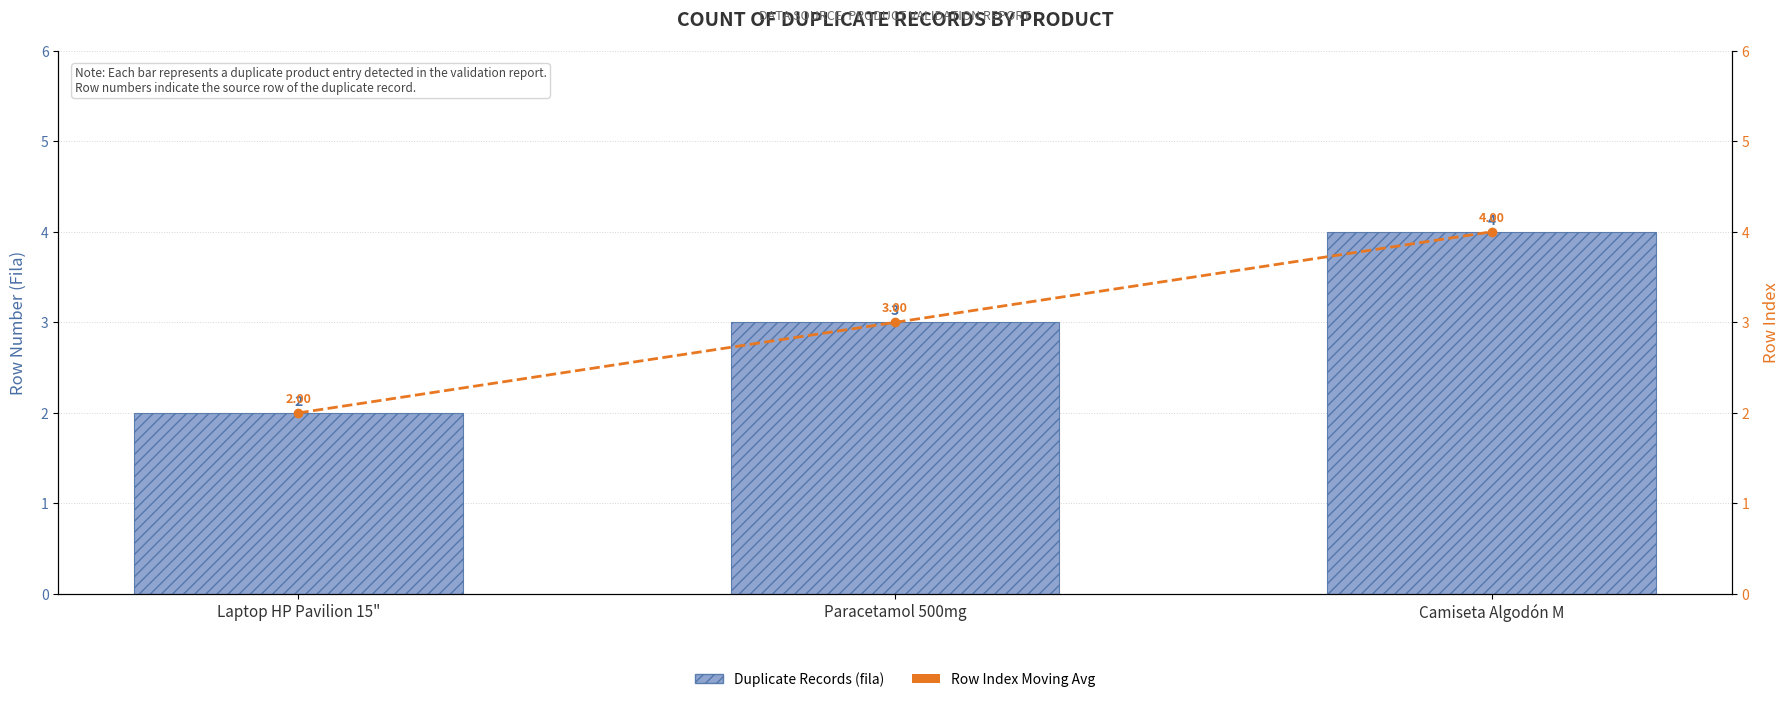

What is the approximate value of Duplicate Records at Camiseta Algodón M?

4